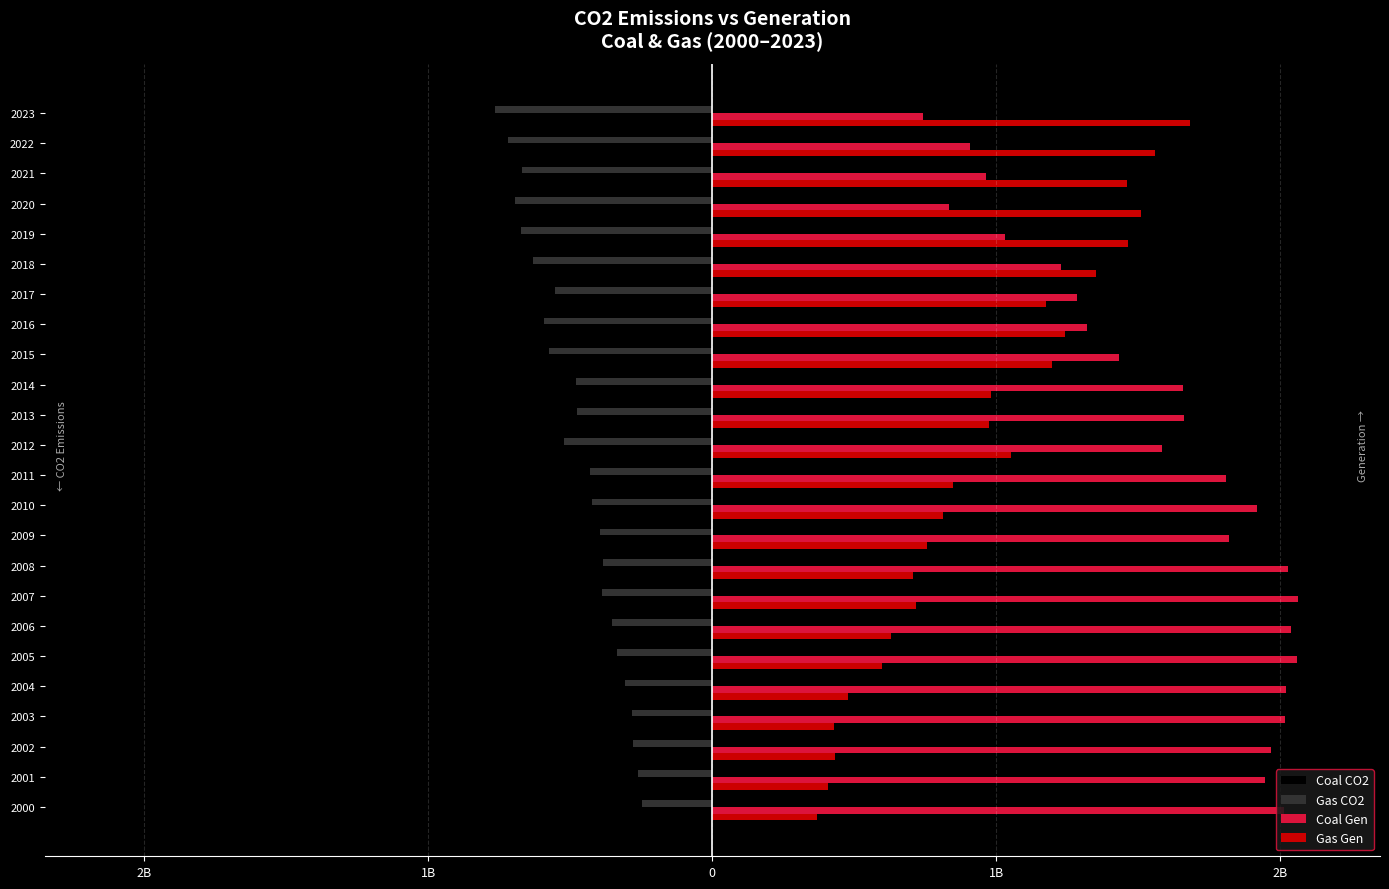

What is the difference between the second highest and minimum values in the Gas CO2 series?

0.5